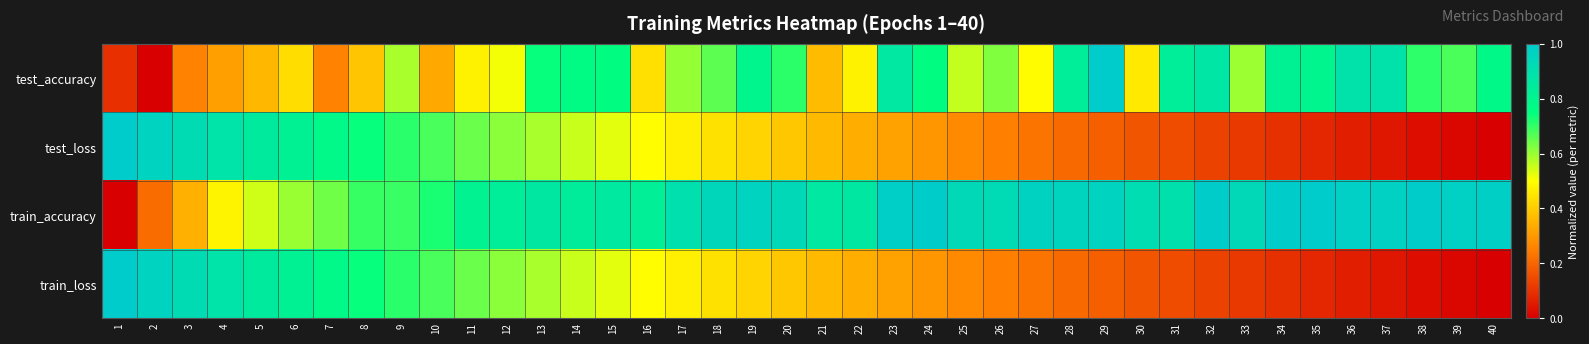

Reading right to left, extract all data points from this chart.

test_accuracy: 40=0.8	39=0.7	38=0.7	37=0.9	36=0.9	35=0.8	34=0.8	33=0.6	32=0.9	31=0.8	30=0.5	29=1.0	28=0.8	27=0.5	26=0.6	25=0.6	24=0.8	23=0.9	22=0.5	21=0.4	20=0.7	19=0.8	18=0.7	17=0.6	16=0.4	15=0.8	14=0.8	13=0.7	12=0.5	11=0.5	10=0.3	9=0.6	8=0.4	7=0.3	6=0.4	5=0.4	4=0.3	3=0.3	2=0.0	1=0.1
test_loss: 40=0.0	39=0.0	38=0.0	37=0.0	36=0.1	35=0.1	34=0.1	33=0.1	32=0.1	31=0.2	30=0.2	29=0.2	28=0.2	27=0.2	26=0.3	25=0.3	24=0.3	23=0.3	22=0.3	21=0.4	20=0.4	19=0.4	18=0.4	17=0.5	16=0.5	15=0.5	14=0.6	13=0.6	12=0.6	11=0.6	10=0.7	9=0.7	8=0.7	7=0.8	6=0.8	5=0.8	4=0.9	3=0.9	2=1.0	1=1.0
train_accuracy: 40=1.0	39=1.0	38=1.0	37=1.0	36=1.0	35=1.0	34=1.0	33=0.9	32=1.0	31=0.9	30=0.9	29=1.0	28=1.0	27=1.0	26=0.9	25=0.9	24=1.0	23=1.0	22=0.9	21=0.9	20=0.9	19=1.0	18=0.9	17=0.9	16=0.8	15=0.9	14=0.8	13=0.9	12=0.8	11=0.8	10=0.7	9=0.7	8=0.7	7=0.6	6=0.6	5=0.5	4=0.5	3=0.3	2=0.2	1=0.0
train_loss: 40=0.0	39=0.0	38=0.0	37=0.0	36=0.1	35=0.1	34=0.1	33=0.1	32=0.1	31=0.2	30=0.2	29=0.2	28=0.2	27=0.2	26=0.3	25=0.3	24=0.3	23=0.3	22=0.3	21=0.4	20=0.4	19=0.4	18=0.4	17=0.5	16=0.5	15=0.5	14=0.6	13=0.6	12=0.6	11=0.6	10=0.7	9=0.7	8=0.7	7=0.8	6=0.8	5=0.8	4=0.9	3=0.9	2=1.0	1=1.0